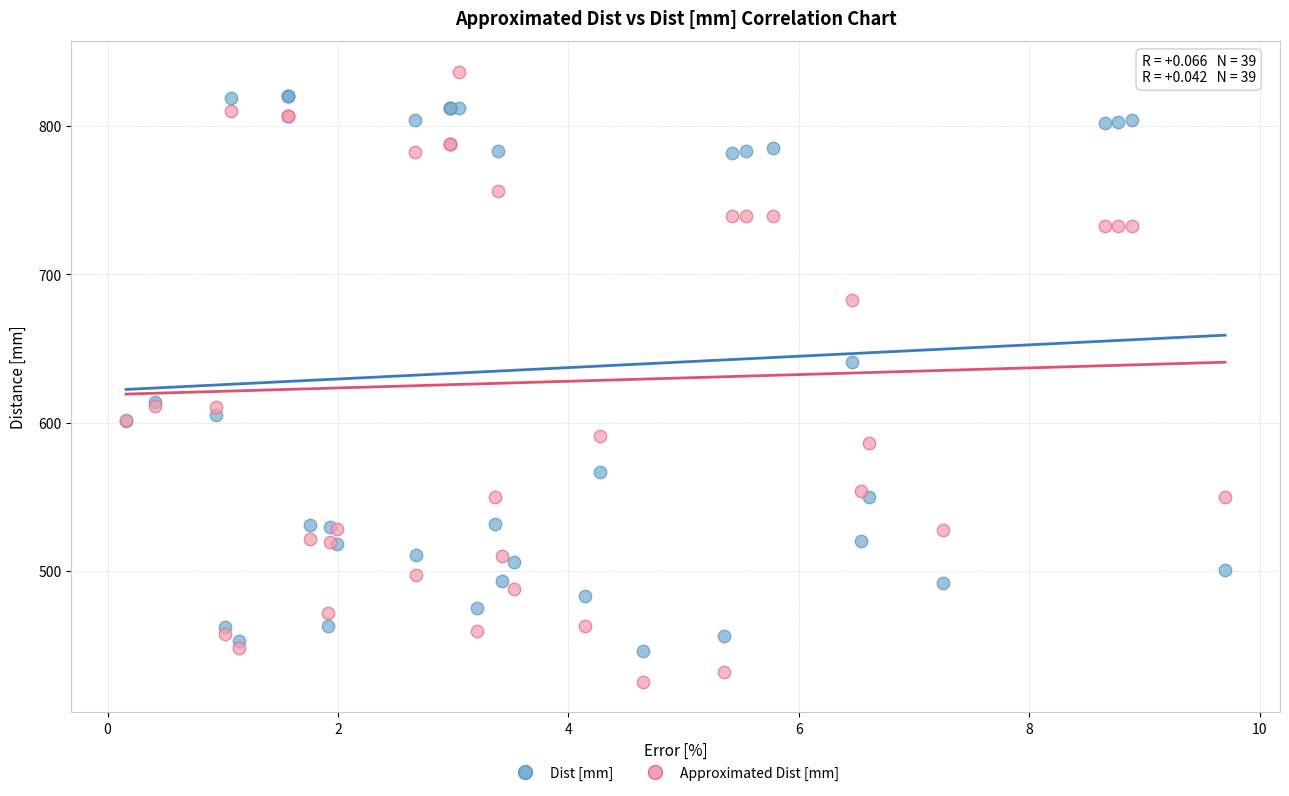

What is the X range (max minus min) for the scatter plot?

9.5